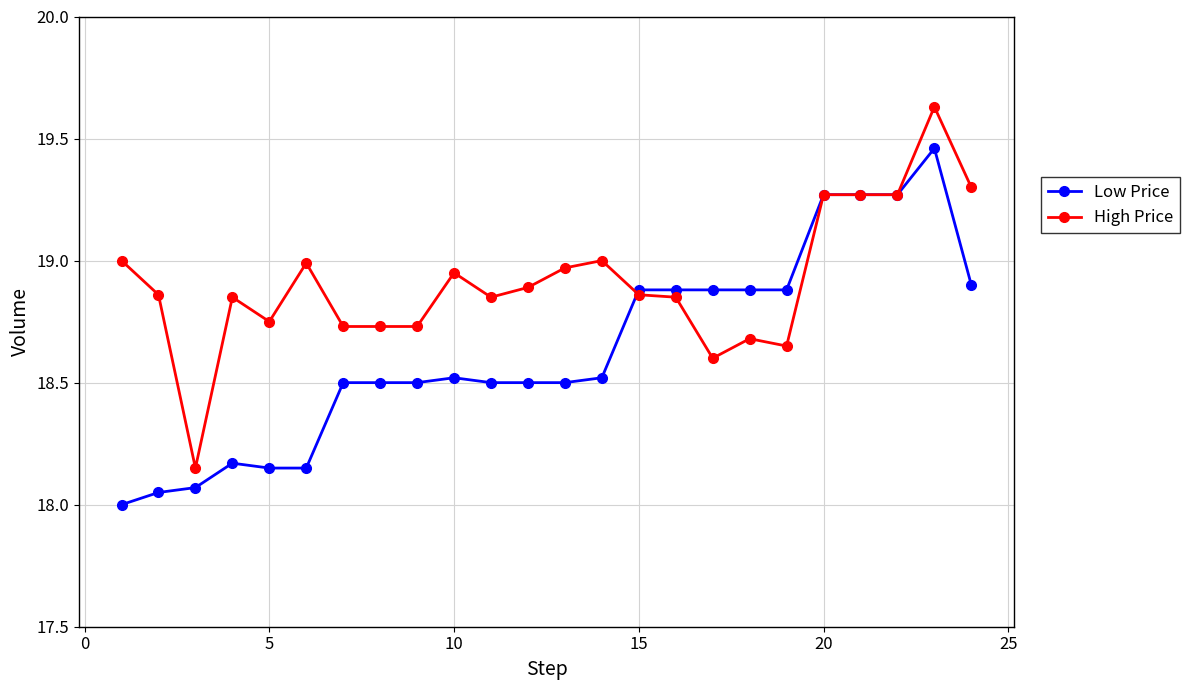

True or false: Low Price has more than 0 interior local peaks.

True